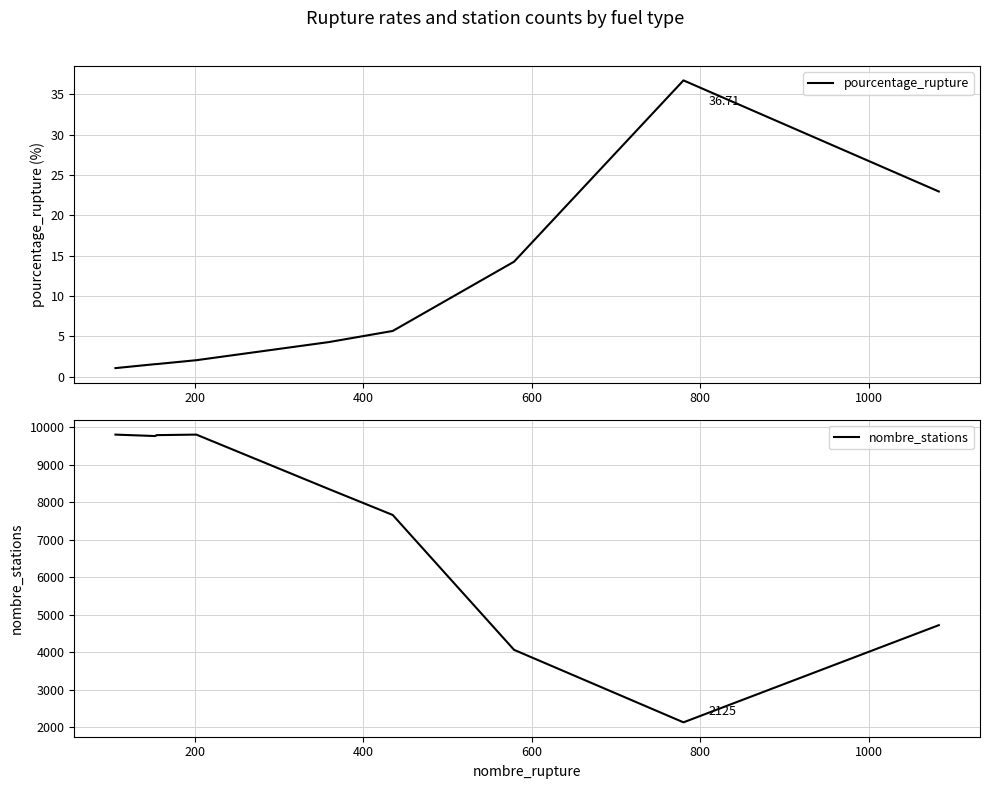

What is the minimum value for nombre_stations?

2125